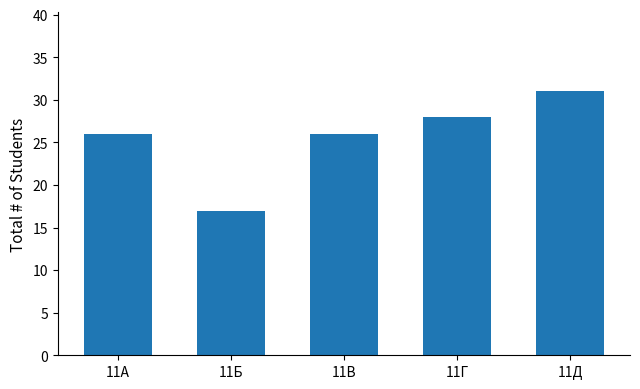

What is the minimum value shown in the chart?

17